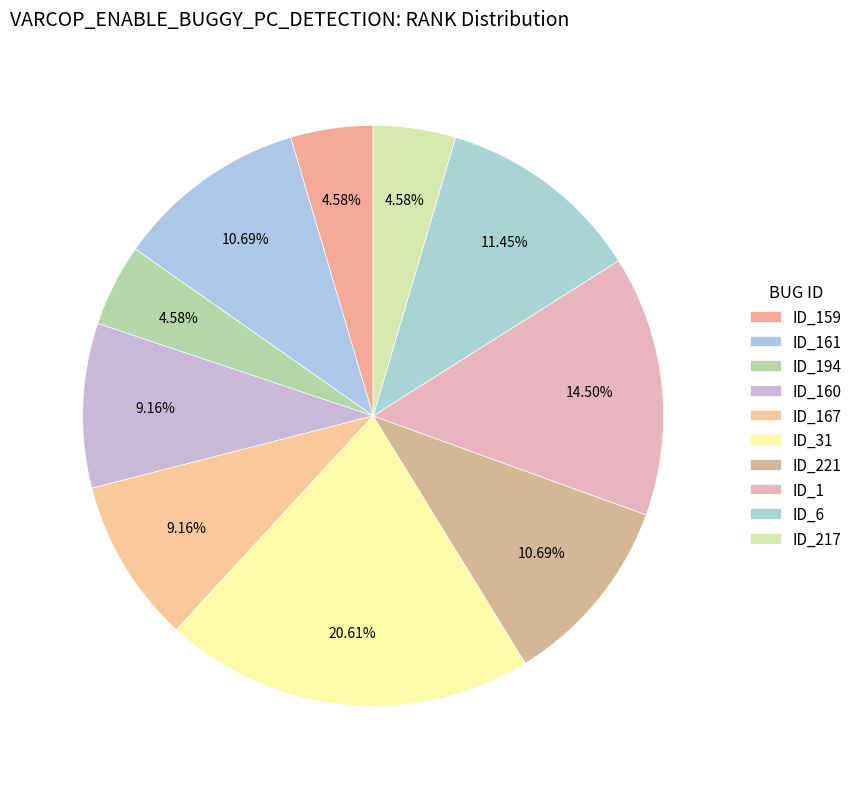

How many segments does this pie chart have?

10